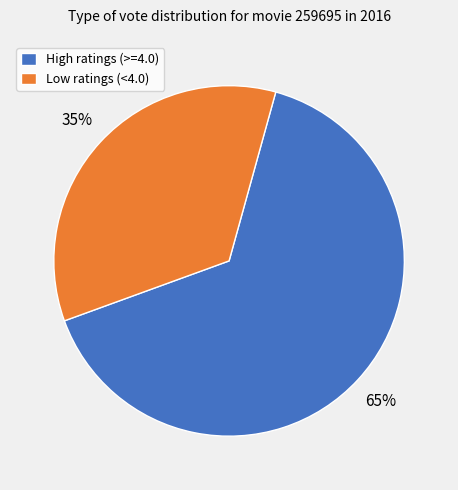

To the nearest percent, what is the average slice percentage?

50%